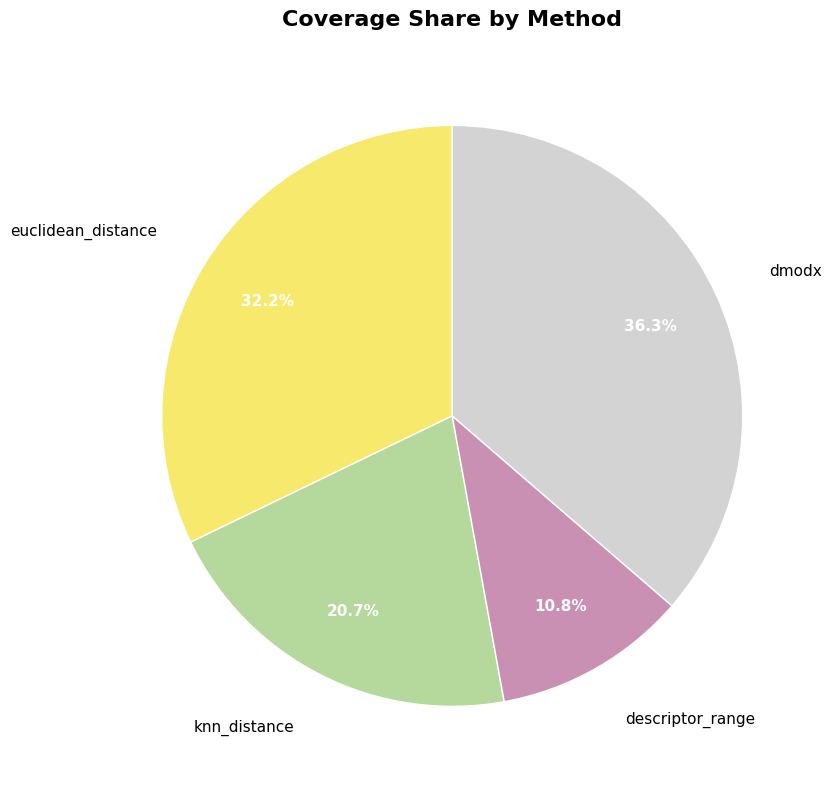

To the nearest percent, what is the combined percentage of knn_distance and dmodx?

57%